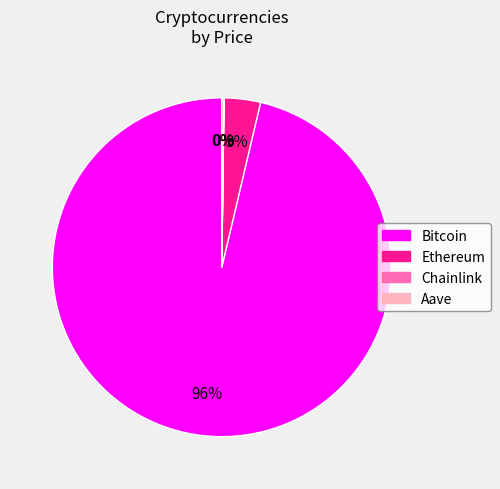

Which has a higher value, Bitcoin or Ethereum?

Bitcoin